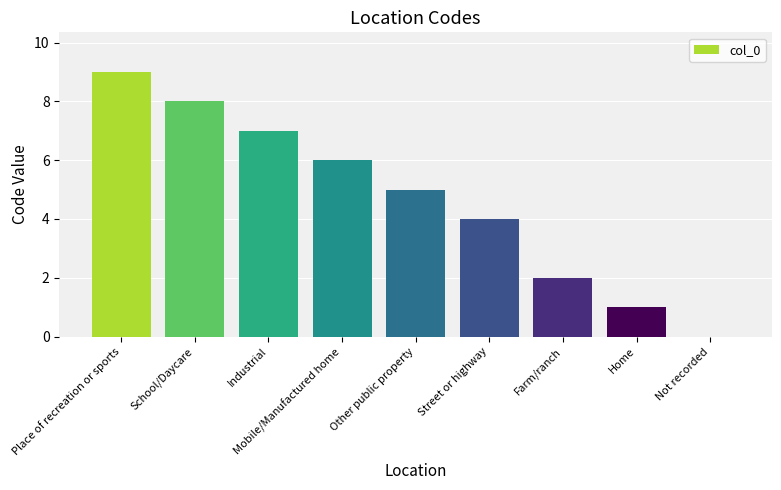

Between Place of recreation or sports and Farm/ranch, which is larger?

Place of recreation or sports